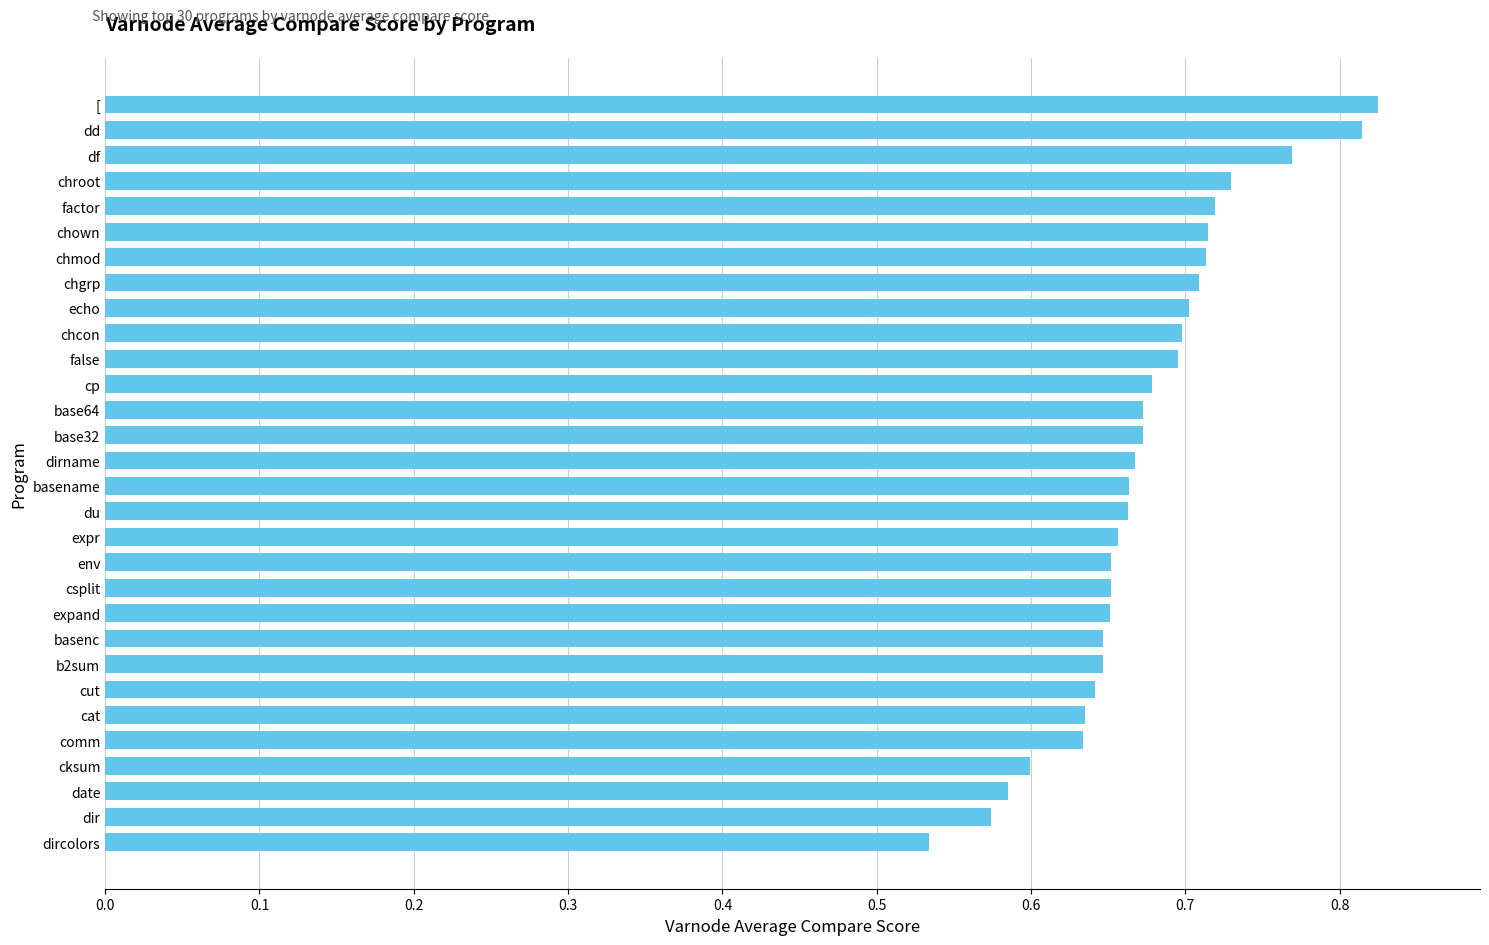

Between csplit and chroot, which is larger?

chroot